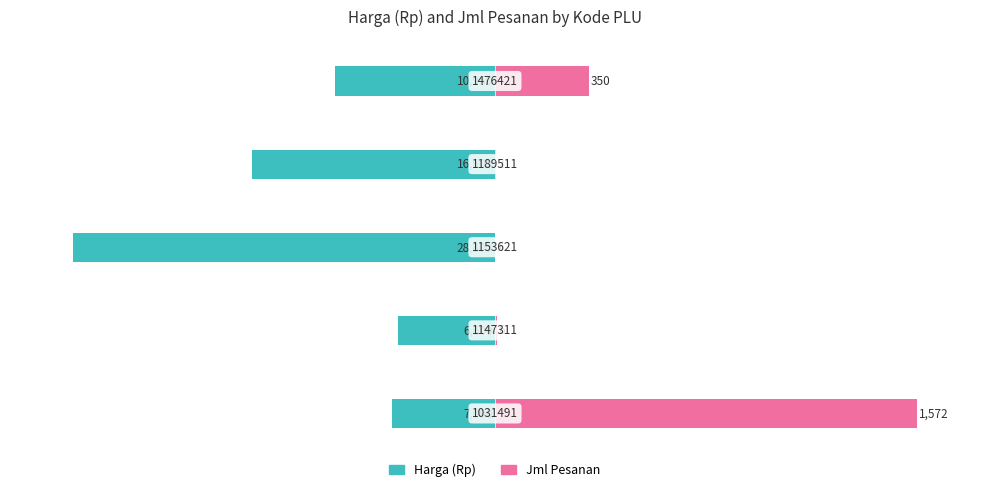

What is the minimum value shown in the chart?

-100.0